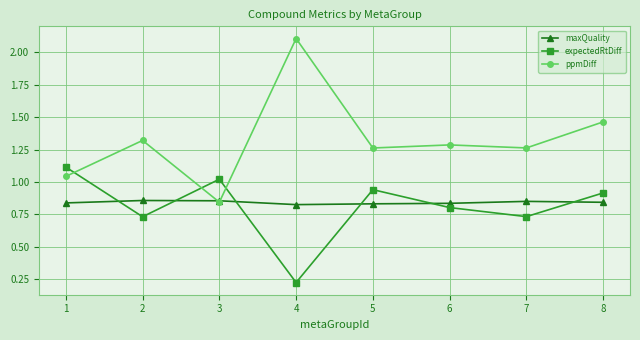

Does the chart have visible grid lines?

Yes